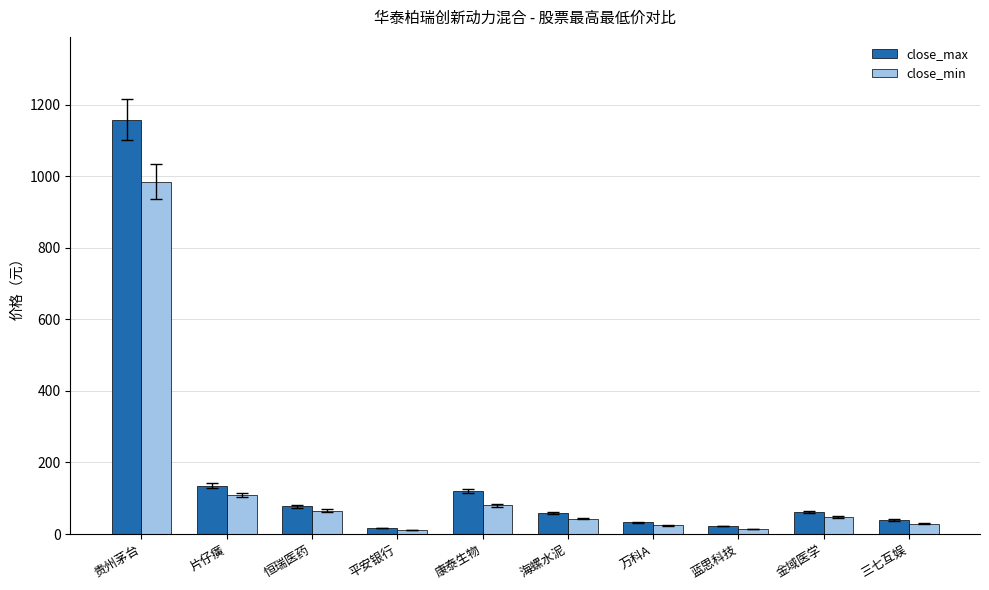

List the series in order of their peak value, highest first.

close_max, close_min